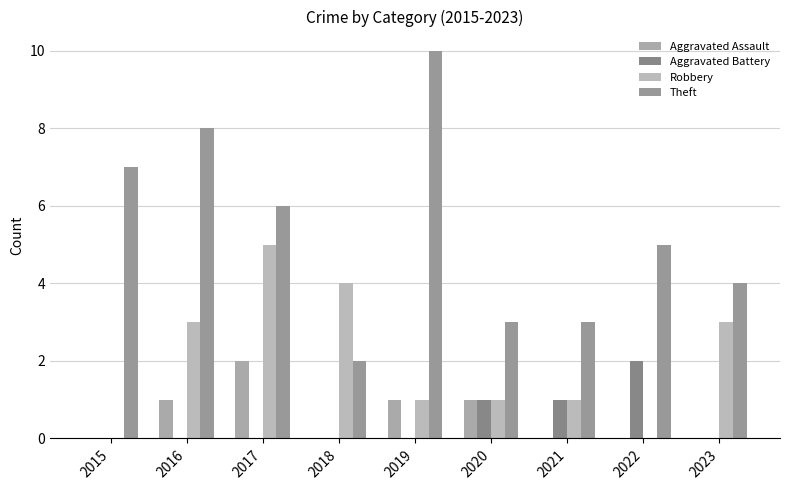

What is the difference between the maximum and second lowest values in the Robbery series?

5